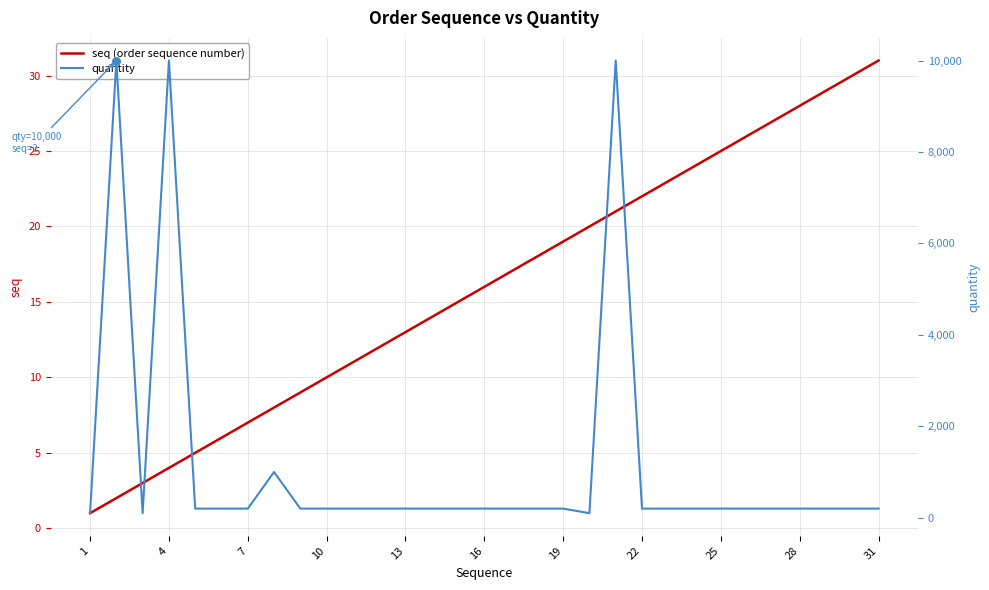

At how many categories does at least one series exceed 4720?

3